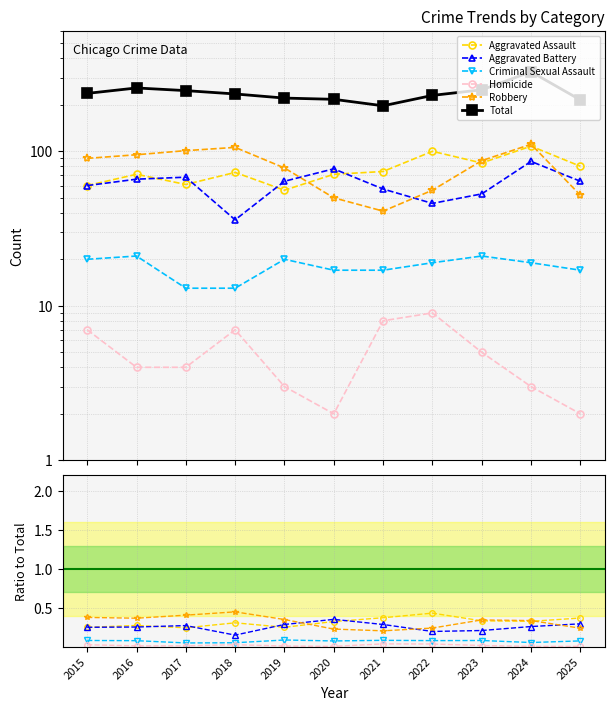

What is the spread (max minus min) of values at 2020?

217.0